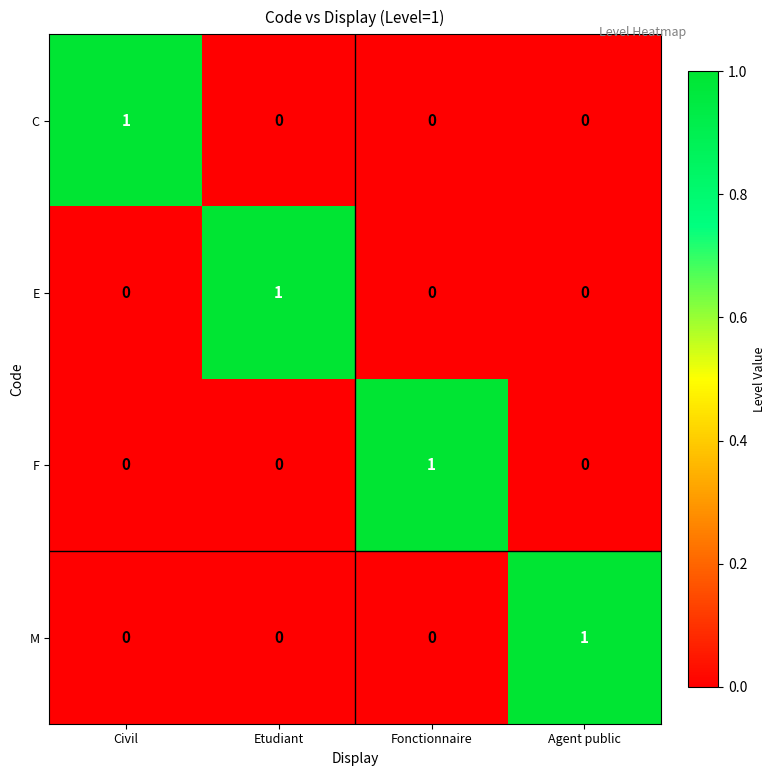

How many M values are between 0 and 1?

4